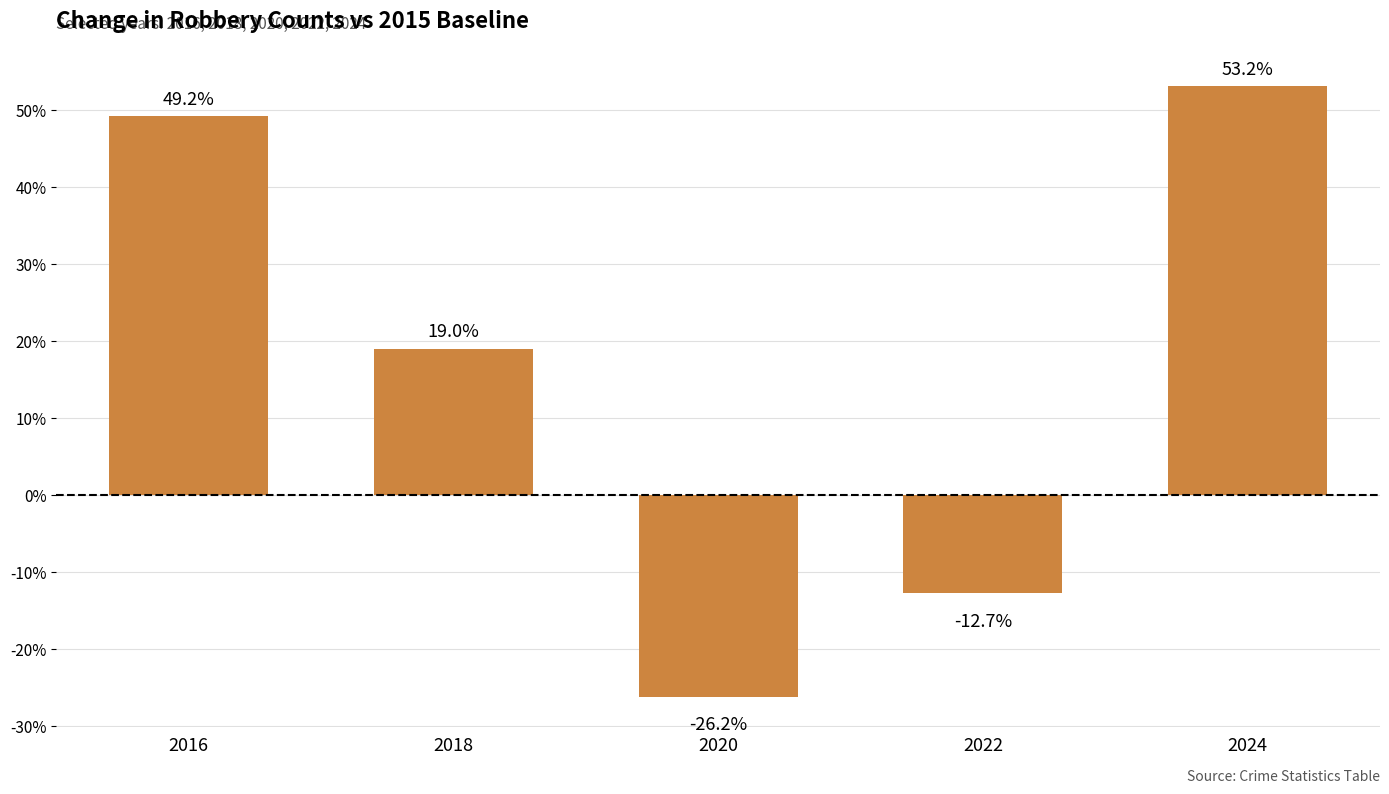

What is the sum of the values at 2022 and 2016?

36.5